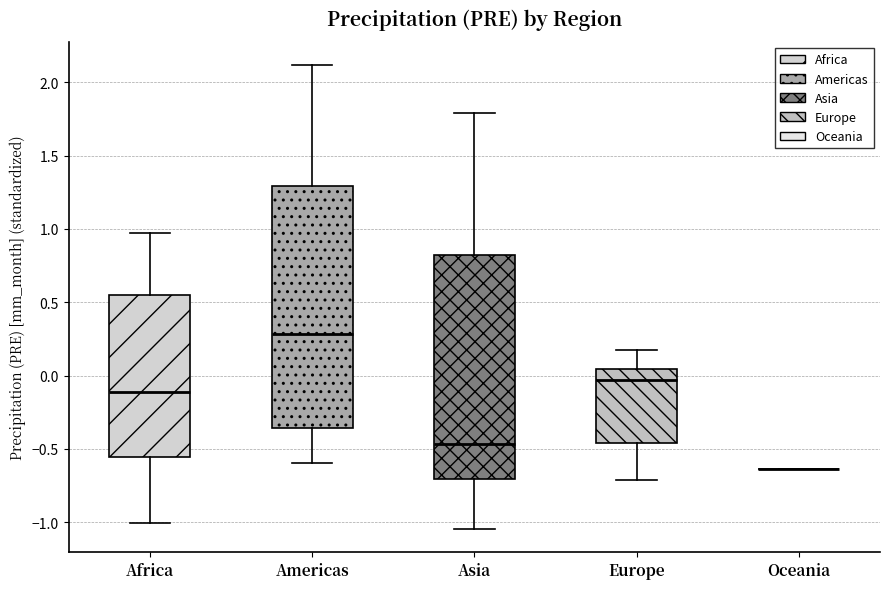

Reading left to right, transcribe this box plot: for each box, give where its median line is, the range the box spans, and where its two whiskers end, as read against the y-axis. The values are not printed on the chart, so give them approximately, as read against the axis.

Africa: median -0.10, box -0.55 to 0.55, whiskers -1.00 to 0.95
Americas: median 0.30, box -0.35 to 1.30, whiskers -0.60 to 2.10
Asia: median -0.45, box -0.70 to 0.80, whiskers -1.05 to 1.80
Europe: median -0.05, box -0.45 to 0.05, whiskers -0.70 to 0.15
Oceania: box collapsed to a line at -0.65, whiskers -0.65 to -0.65